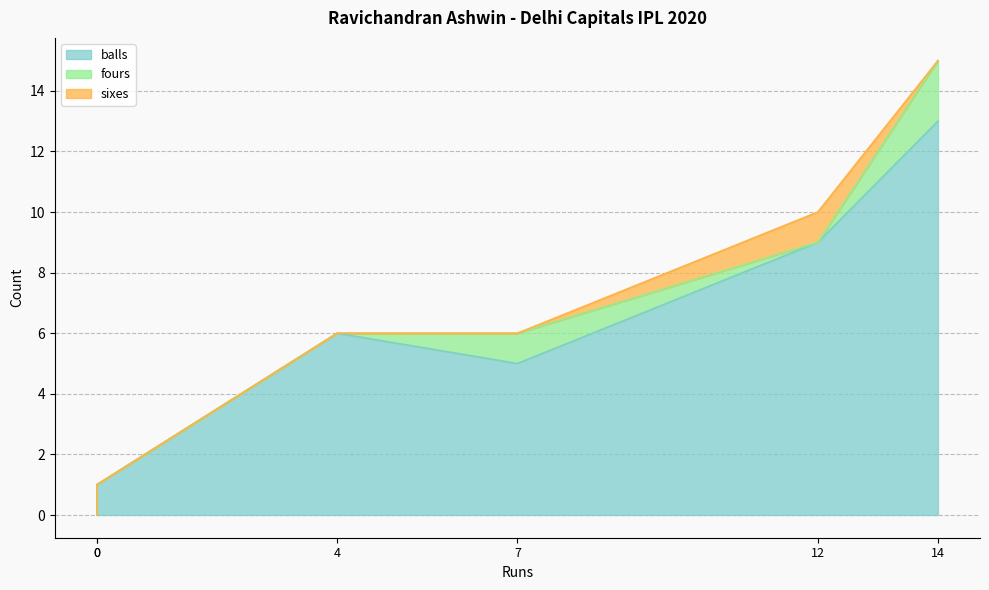

What are all the series names shown in the legend?

balls, fours, sixes